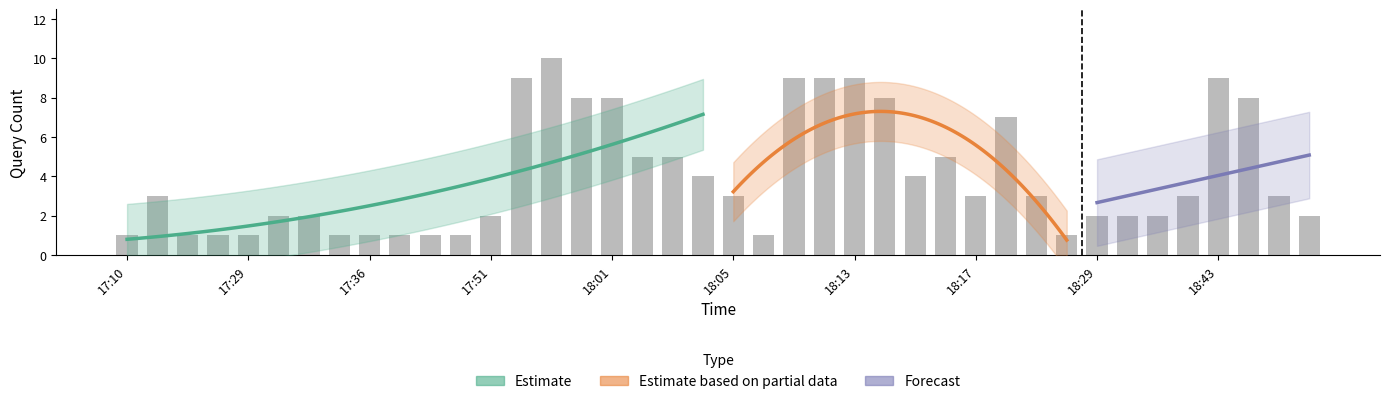

Which category has the lowest value across all series?

17:10